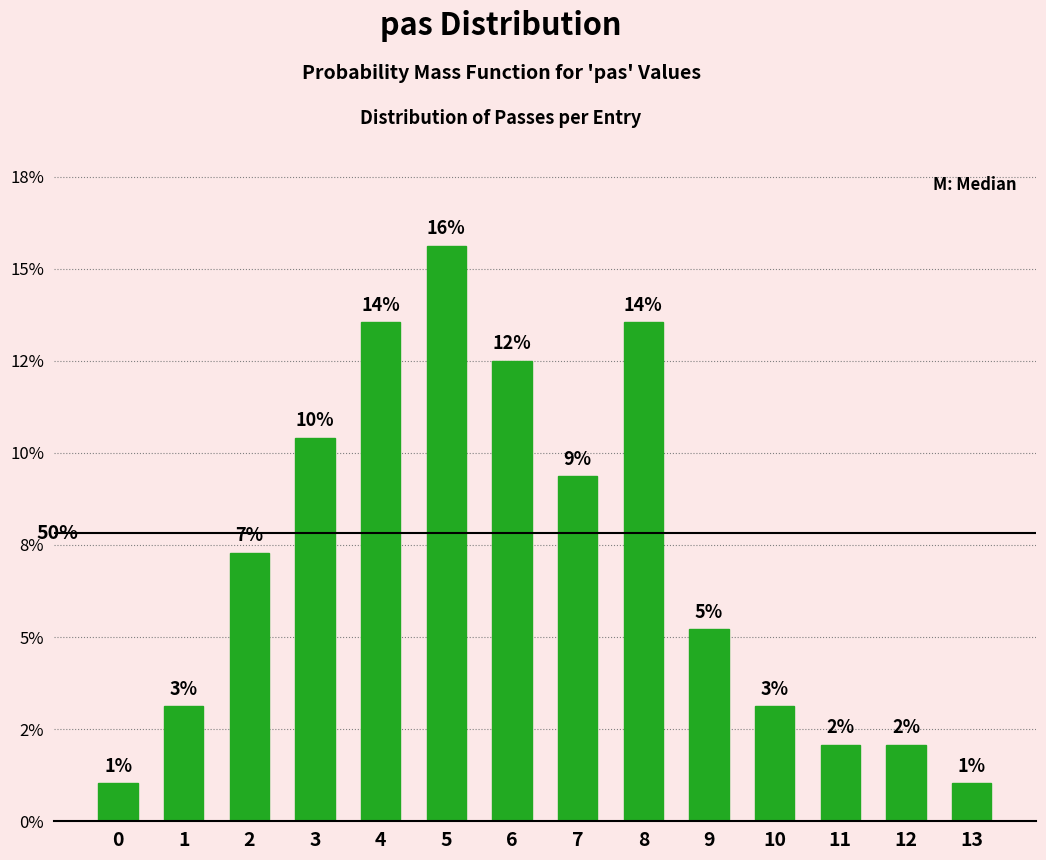

Are the bars horizontal?

No